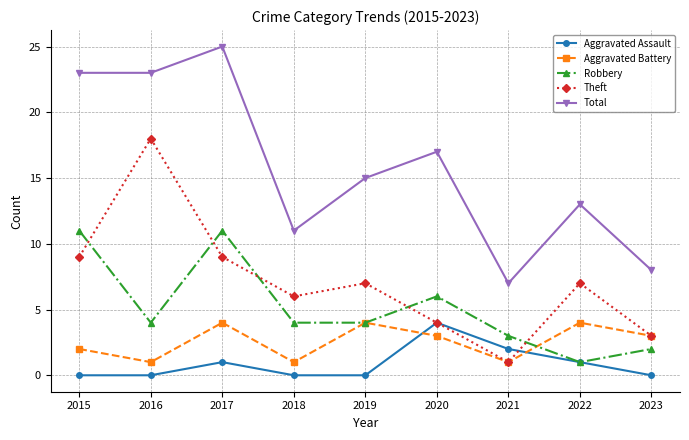

Which series changed the most between 2018 and 2021?

Theft